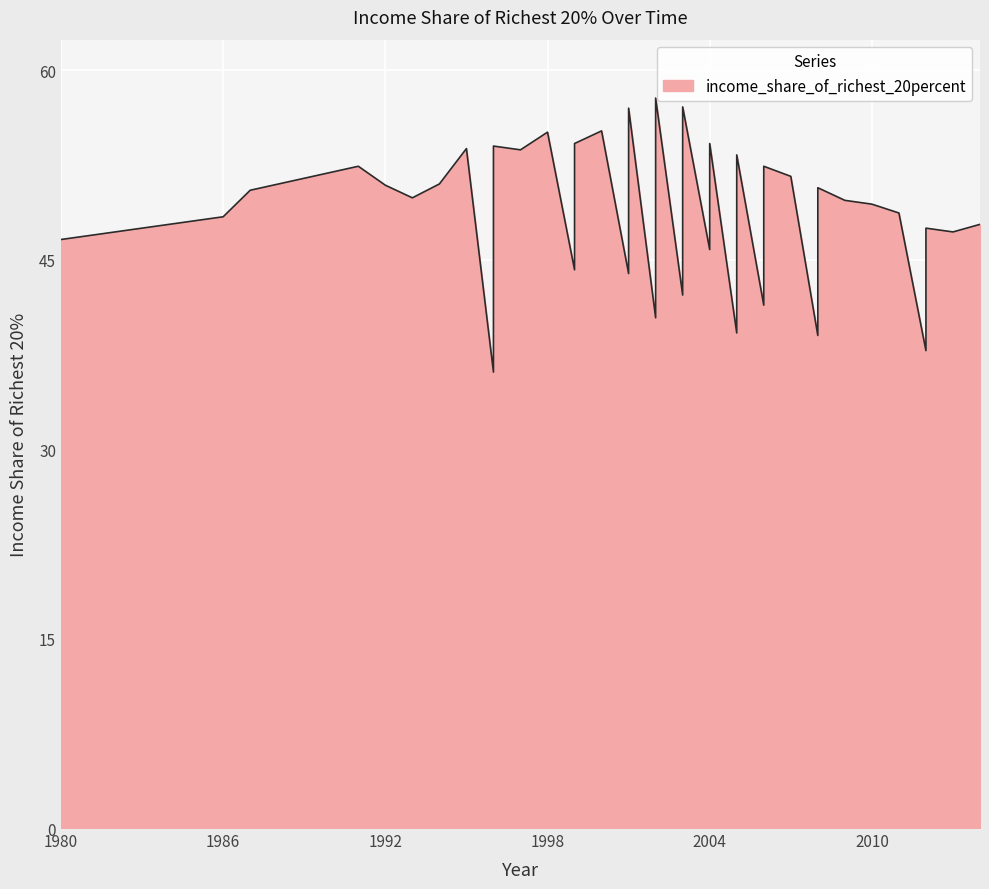

Which label corresponds to the smallest value in the chart?

1996